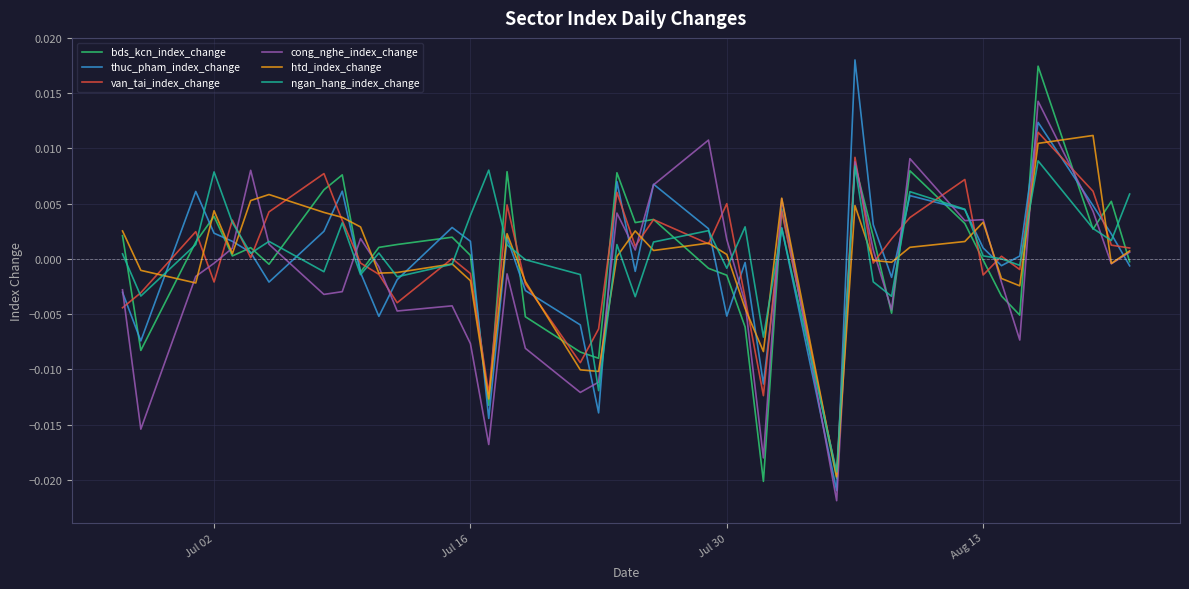

True or false: ngan_hang_index_change has more than 0 interior local peaks.

True